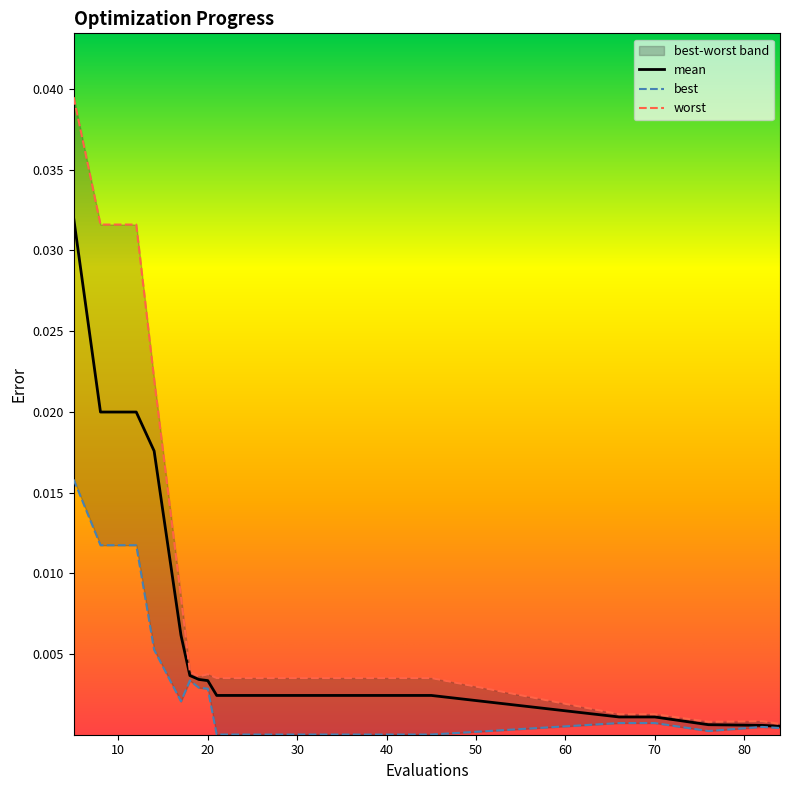

List the series in order of their peak value, lowest first.

best, mean, worst